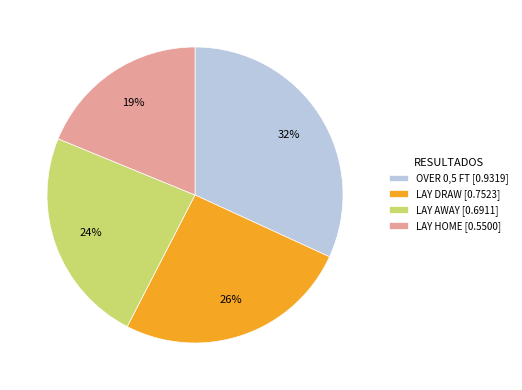

Is there a majority slice in this chart?

No